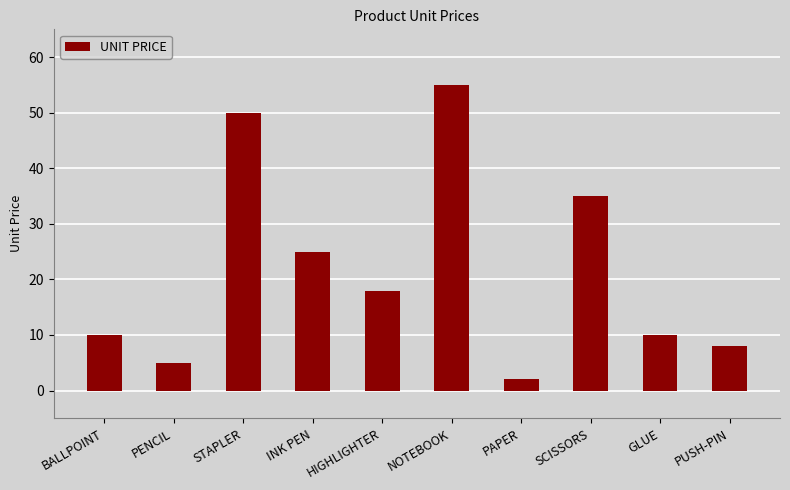

What is the label of the 10th bar from the left?

PUSH-PIN